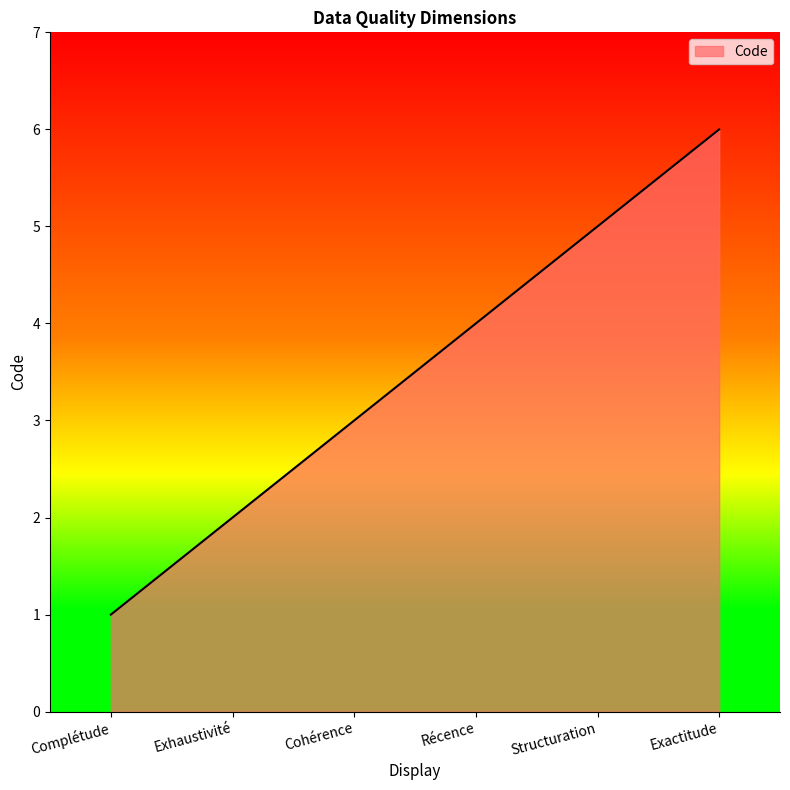

The value at Complétude is 1. True or false?

True